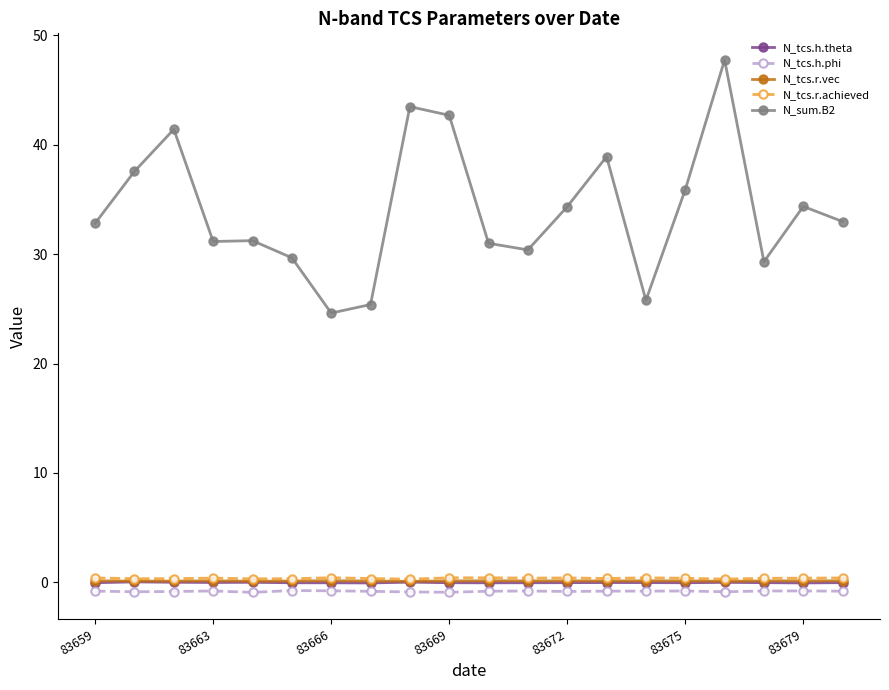

True or false: N_tcs.h.theta and N_sum.B2 intersect in this chart.

False